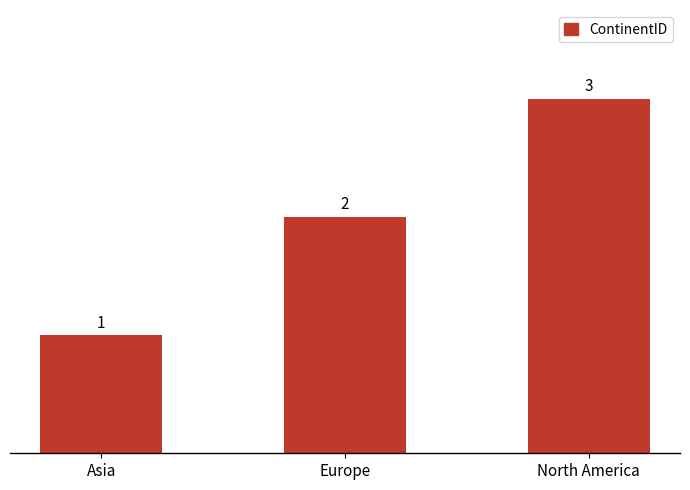

What is the label of the 1st bar from the right?

North America